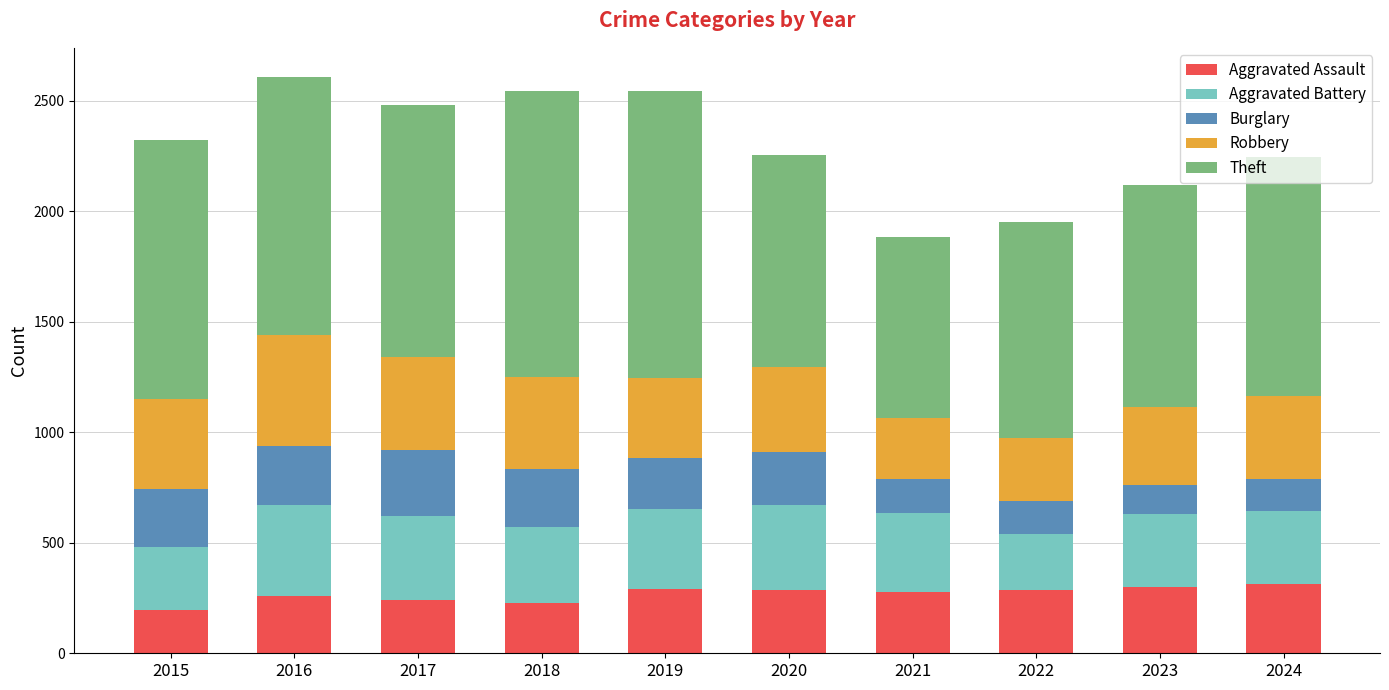

What is the sum of the Aggravated Assault values at 2021 and 2023?

580